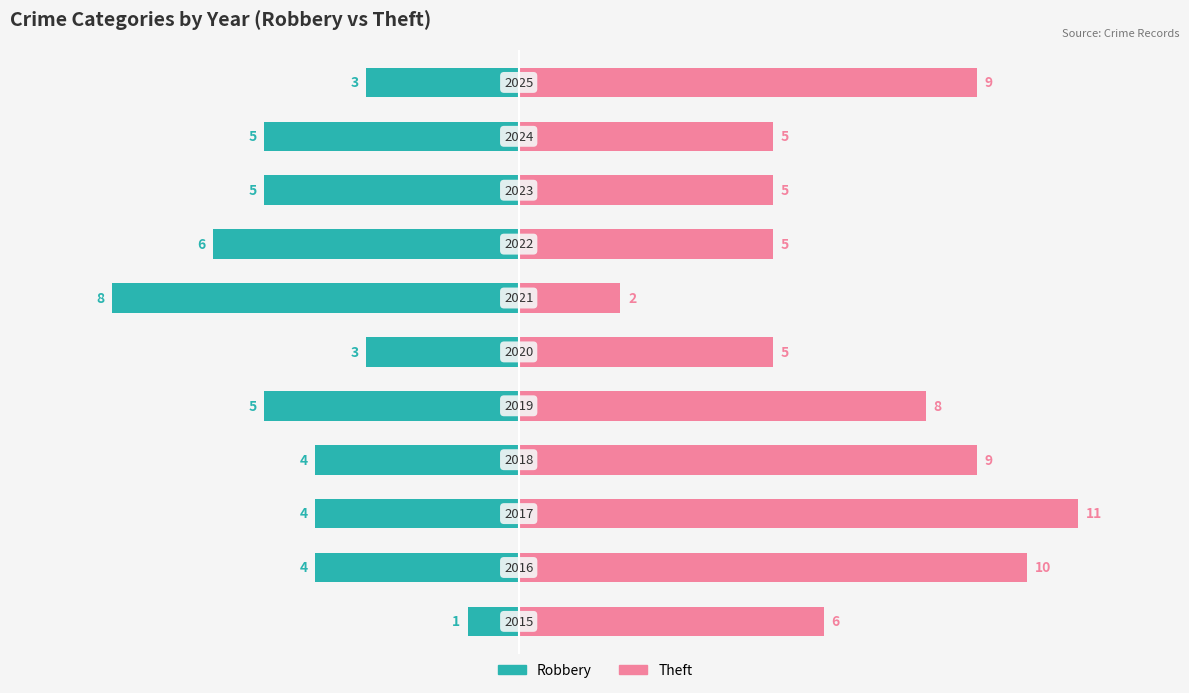

True or false: Theft has a value of 1 at 0.

False